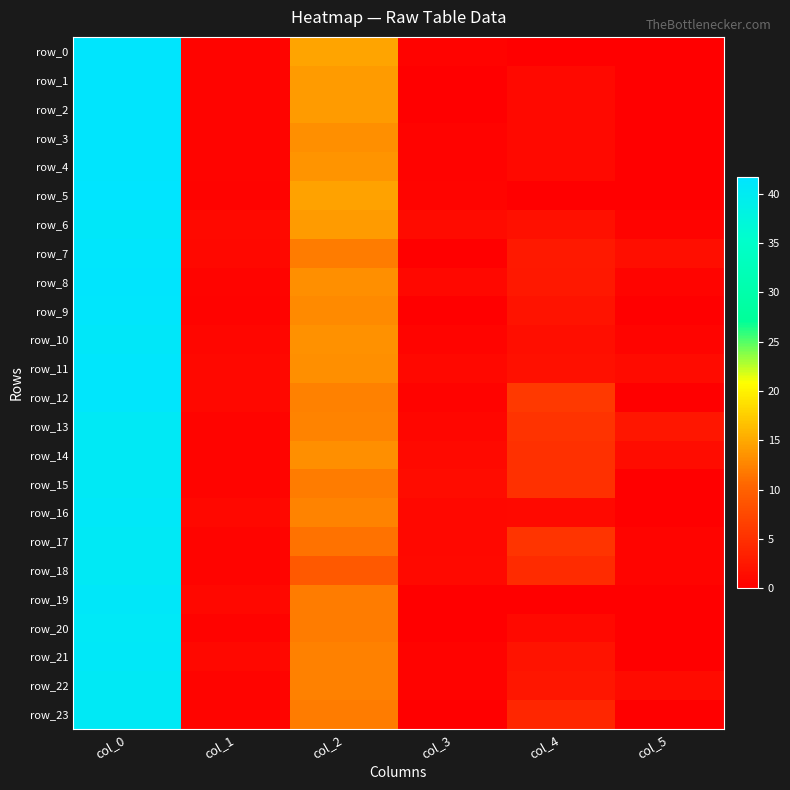

The row_13 series shows 40.5 at col_0. True or false?

True